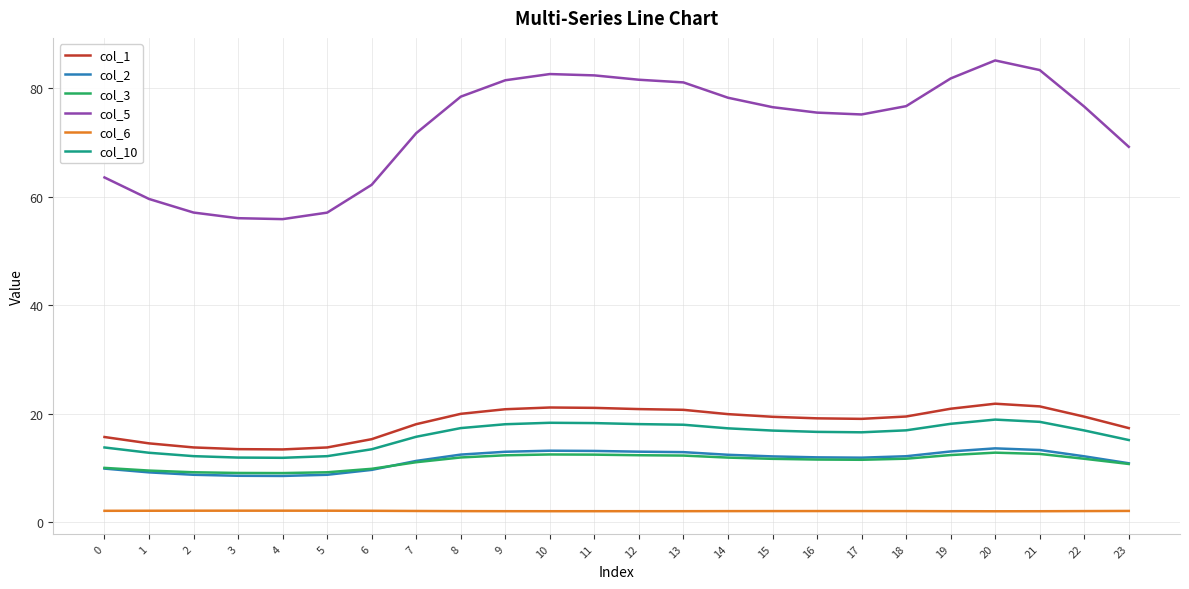

At how many categories does at least one series exceed 33?

24